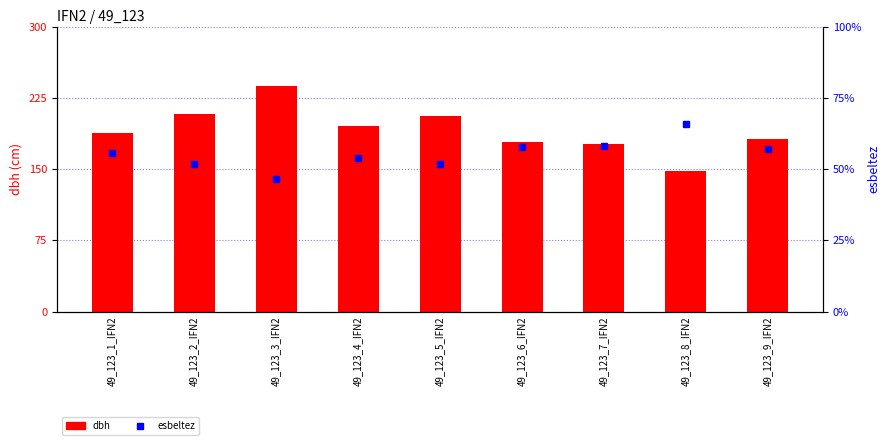

What is the sum of all dbh values?

172.0